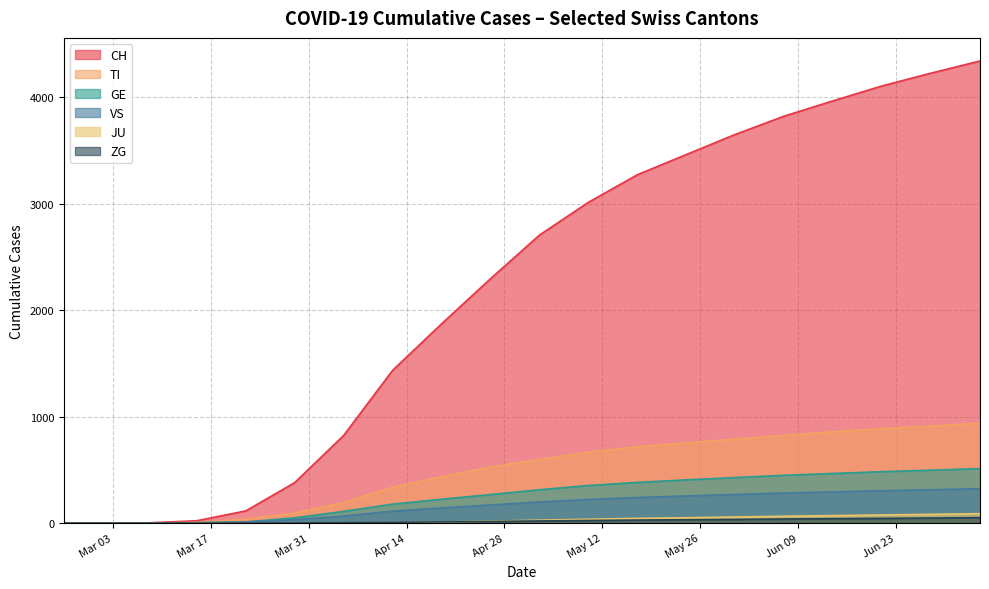

Reading left to right, extract all data points from this chart.

CH: 2020-02-25=0	2020-03-01=0	2020-03-08=2	2020-03-15=22	2020-03-22=114	2020-03-29=380	2020-04-05=823	2020-04-12=1435	2020-04-19=1872	2020-04-26=2296	2020-05-03=2706	2020-05-10=3014	2020-05-17=3273	2020-05-24=3463	2020-05-31=3652	2020-06-07=3824	2020-06-14=3968	2020-06-21=4108	2020-06-28=4228	2020-07-05=4342
TI: 2020-02-25=0	2020-03-01=0	2020-03-08=0	2020-03-15=6	2020-03-22=37	2020-03-29=93	2020-04-05=193	2020-04-12=337	2020-04-19=435	2020-04-26=527	2020-05-03=598	2020-05-10=666	2020-05-17=718	2020-05-24=754	2020-05-31=789	2020-06-07=825	2020-06-14=858	2020-06-21=887	2020-06-28=912	2020-07-05=938
GE: 2020-02-25=0	2020-03-01=0	2020-03-08=0	2020-03-15=4	2020-03-22=10	2020-03-29=49	2020-04-05=110	2020-04-12=178	2020-04-19=224	2020-04-26=268	2020-05-03=313	2020-05-10=353	2020-05-17=382	2020-05-24=406	2020-05-31=428	2020-06-07=449	2020-06-14=466	2020-06-21=483	2020-06-28=497	2020-07-05=512
VS: 2020-02-25=0	2020-03-01=0	2020-03-08=0	2020-03-15=2	2020-03-22=11	2020-03-29=31	2020-04-05=66	2020-04-12=112	2020-04-19=142	2020-04-26=170	2020-05-03=198	2020-05-10=222	2020-05-17=240	2020-05-24=255	2020-05-31=269	2020-06-07=282	2020-06-14=293	2020-06-21=304	2020-06-28=313	2020-07-05=323
JU: 2020-02-25=0	2020-03-01=0	2020-03-08=0	2020-03-15=0	2020-03-22=0	2020-03-29=0	2020-04-05=1	2020-04-12=5	2020-04-19=10	2020-04-26=18	2020-05-03=27	2020-05-10=36	2020-05-17=44	2020-05-24=50	2020-05-31=57	2020-06-07=64	2020-06-14=70	2020-06-21=76	2020-06-28=82	2020-07-05=88
ZG: 2020-02-25=0	2020-03-01=0	2020-03-08=0	2020-03-15=0	2020-03-22=0	2020-03-29=1	2020-04-05=3	2020-04-12=7	2020-04-19=11	2020-04-26=15	2020-05-03=20	2020-05-10=24	2020-05-17=28	2020-05-24=31	2020-05-31=34	2020-06-07=38	2020-06-14=41	2020-06-21=44	2020-06-28=47	2020-07-05=51